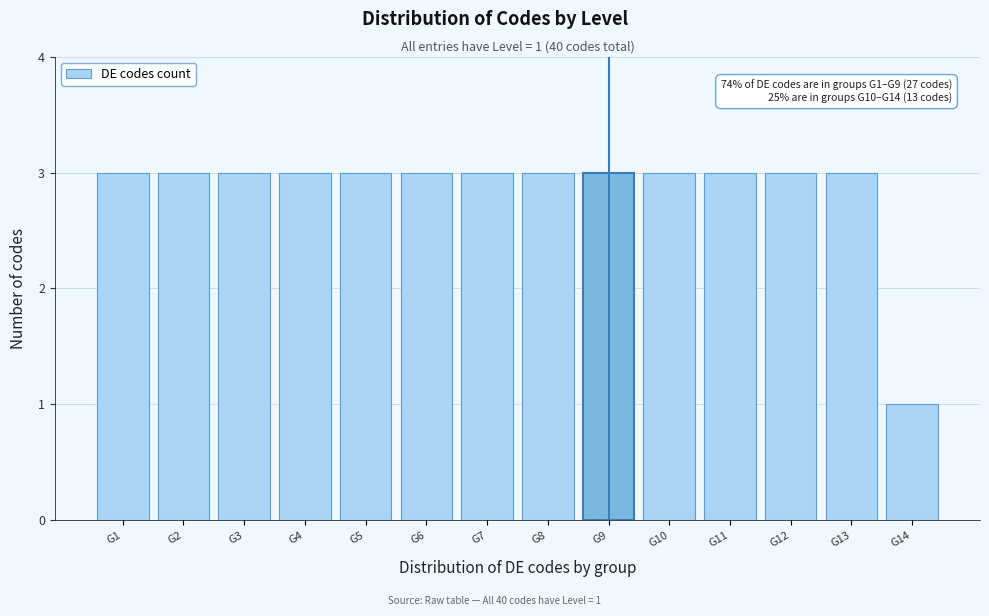

Reading left to right, what are all the values shown in this chart?

3	3	3	3	3	3	3	3	3	3	3	3	3	1